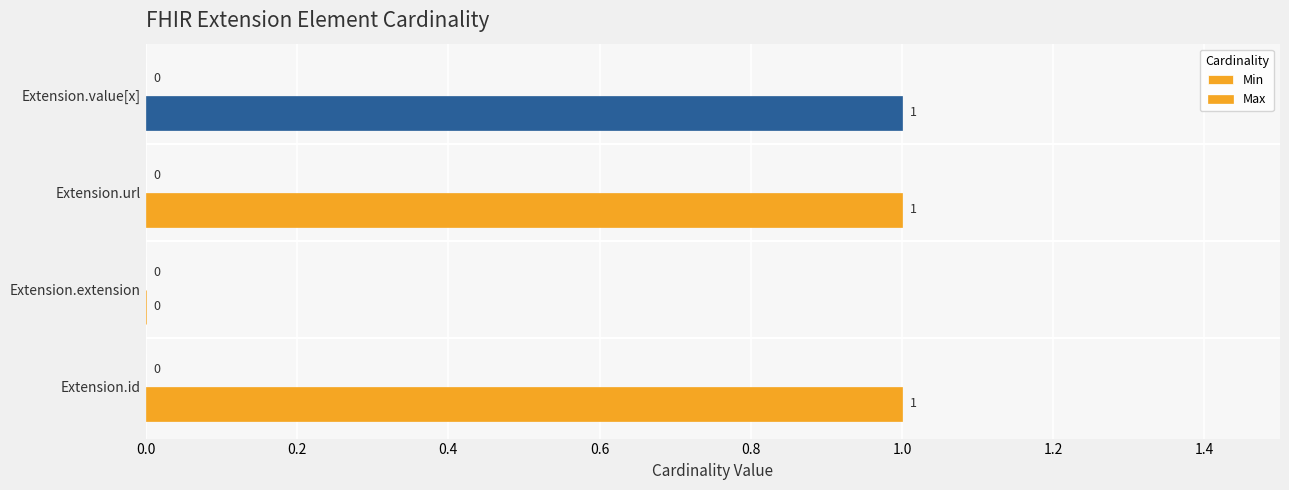

How many positive values are there?

3